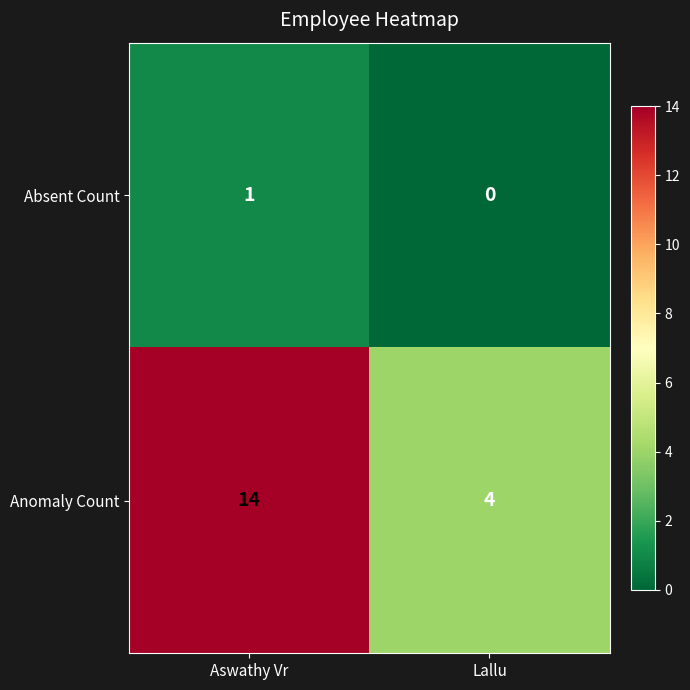

Reading left to right, transcribe all the data shown in this chart.

Absent Count: 1	0
Anomaly Count: 14	4